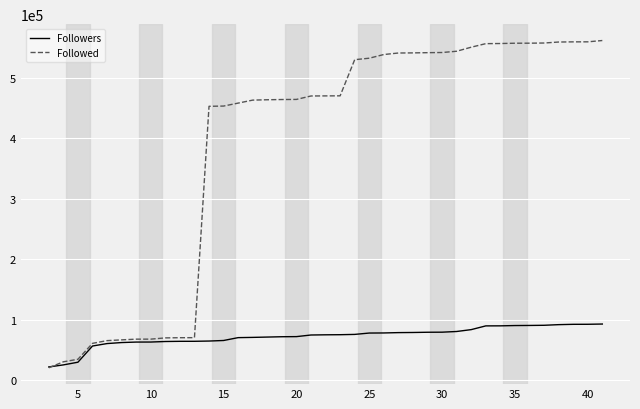

List the series in order of their overall mean, lowest first.

Followers, Followed